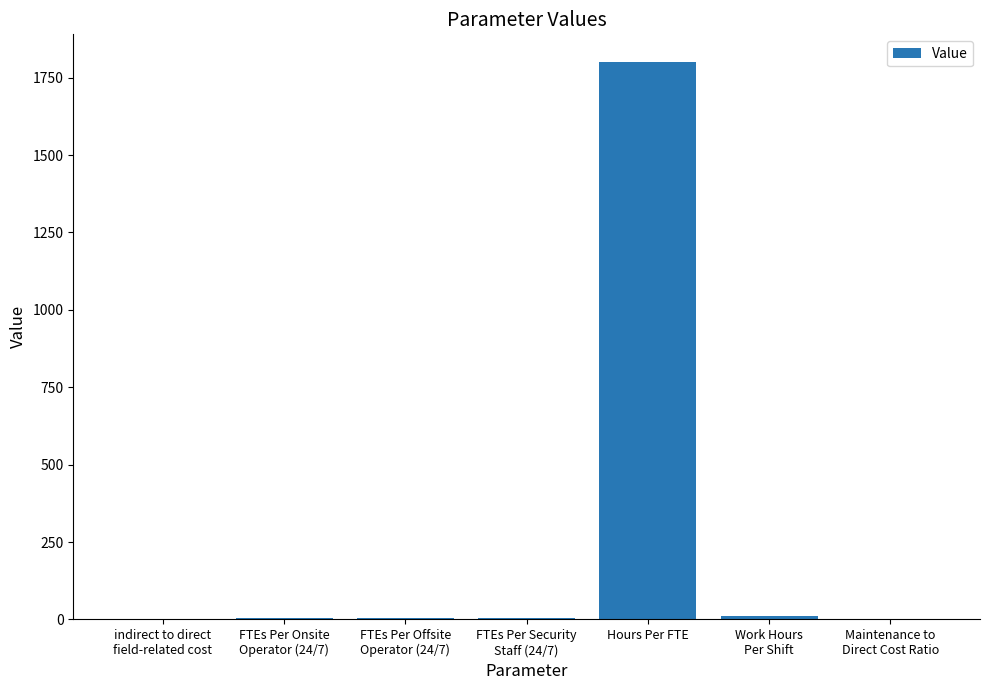

Which category has the highest value across all series?

Hours Per FTE